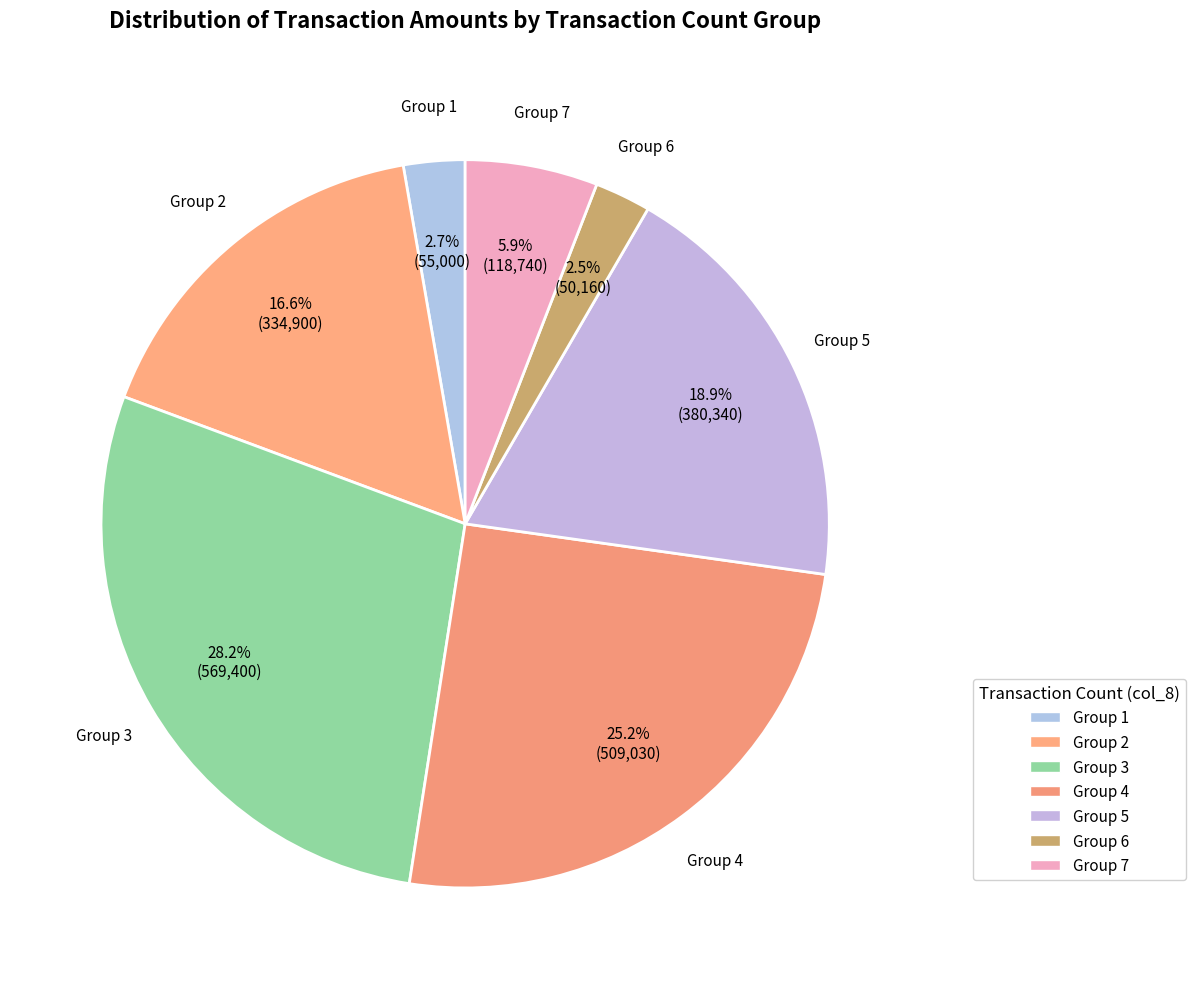

How many slices are in this pie chart?

7